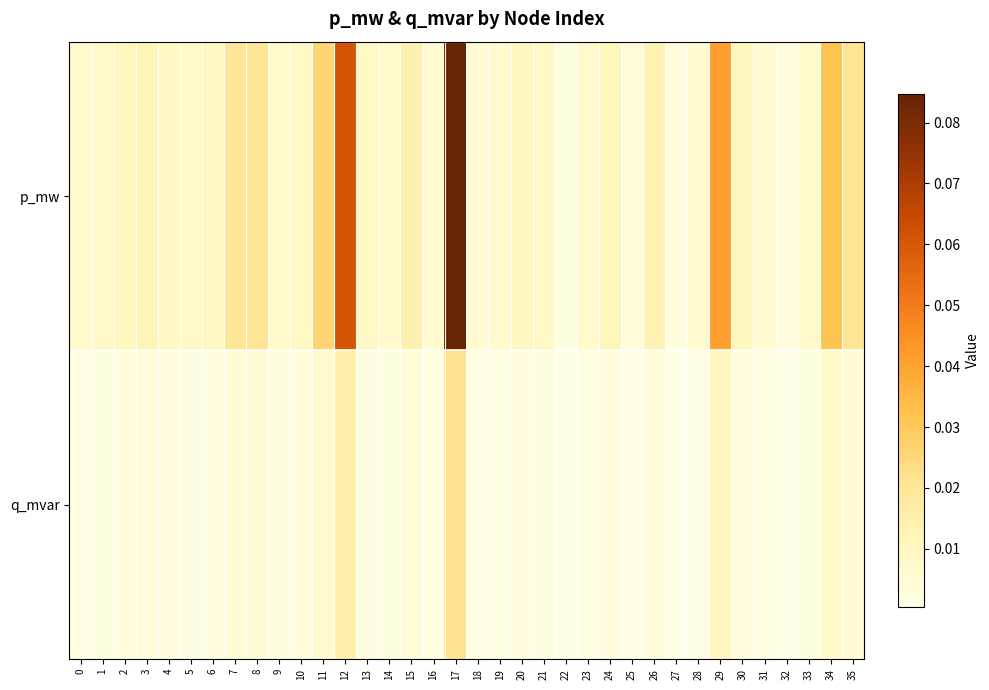

How many categories are shown in the chart?

36